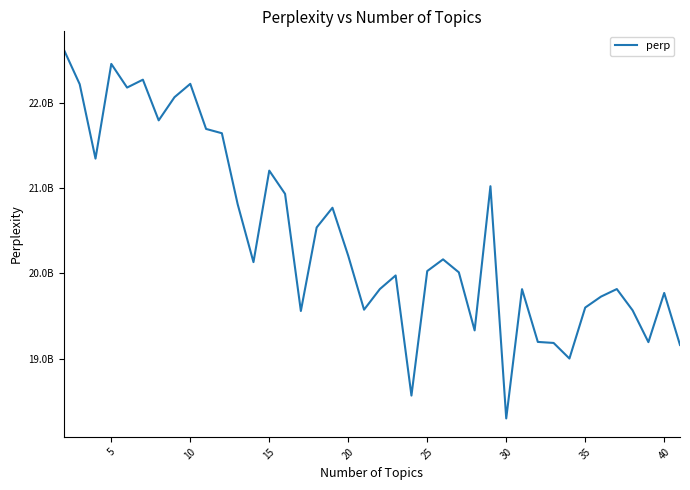

Reading left to right, extract all data points from this chart.

22628364493	22223703983	21349513918	22462166729	22184340150	22276965478	21798971235	22071098949	22228131703	21698395596	21647772221	20813664187	20133521235	21208500508	20935534803	19559650475	20540738365	20772486663	20207324624	19574744146	19816961257	19977011356	18565759962	20028692525	20166063594	20013530913	19331411941	21025473447	18297211349	19816055458	19196087418	19184142020	19000938465	19599789650	19728542472	19817211726	19567279227	19193588686	19771439658	19160315669